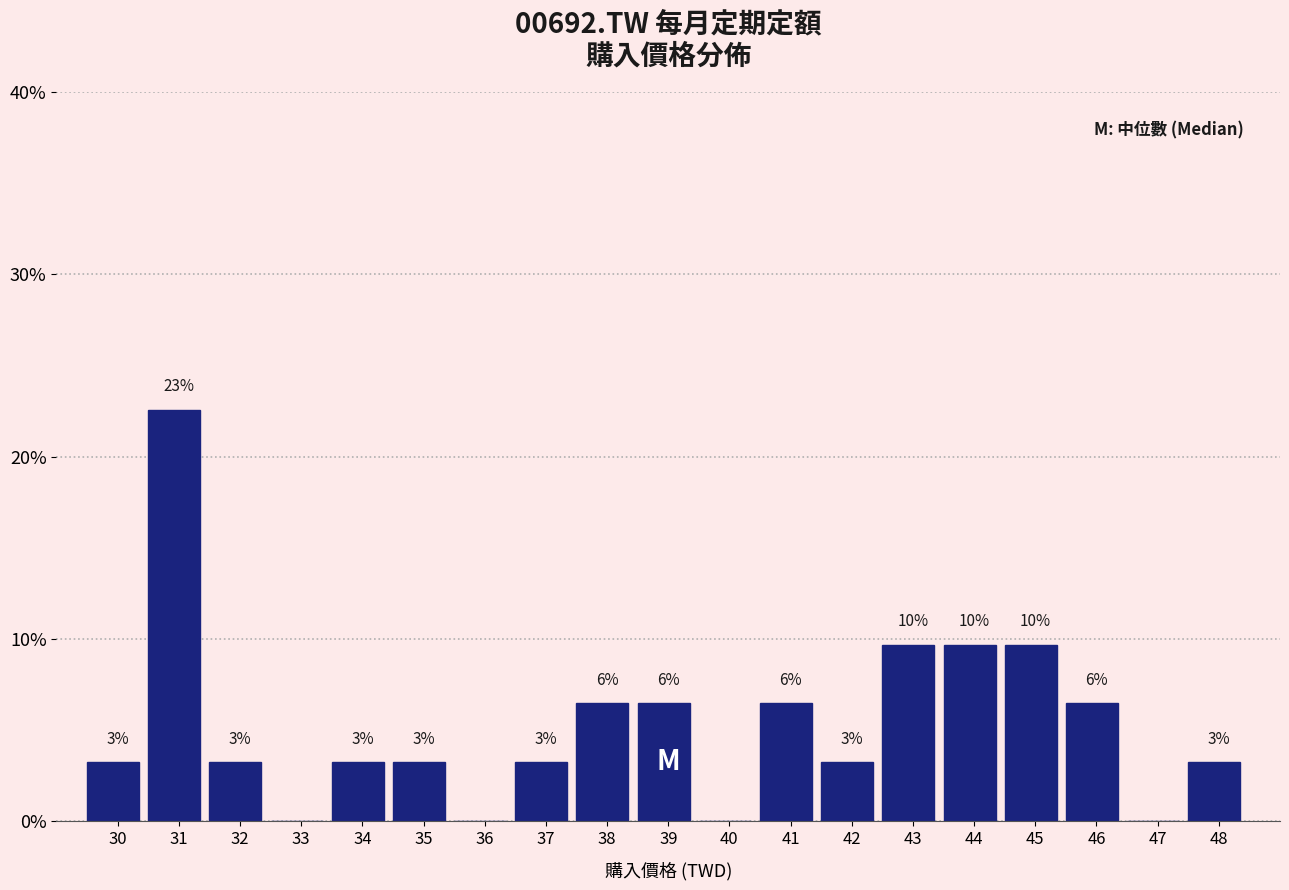

Are the bars horizontal?

No